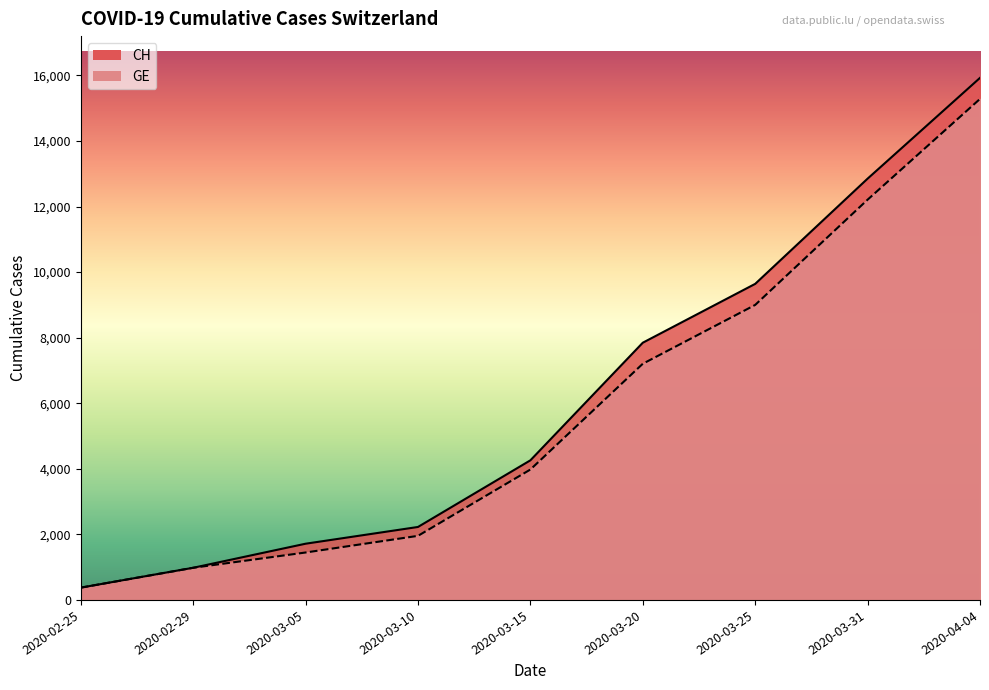

What value does the CH series have at 2020-02-25?

375